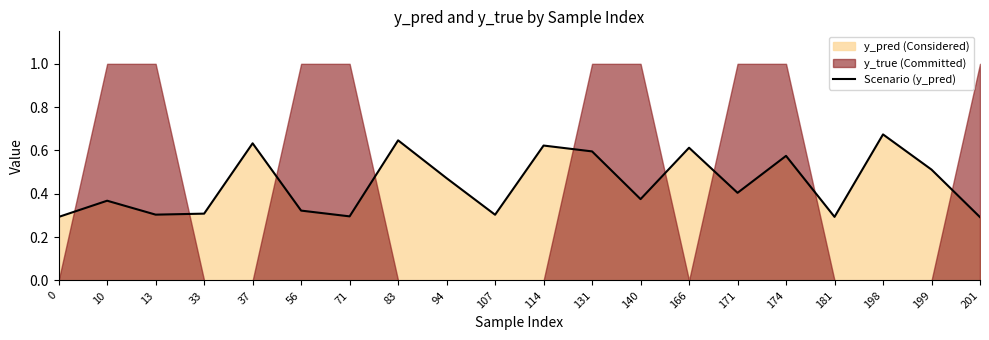

Between 166 and 114, which is larger?

114